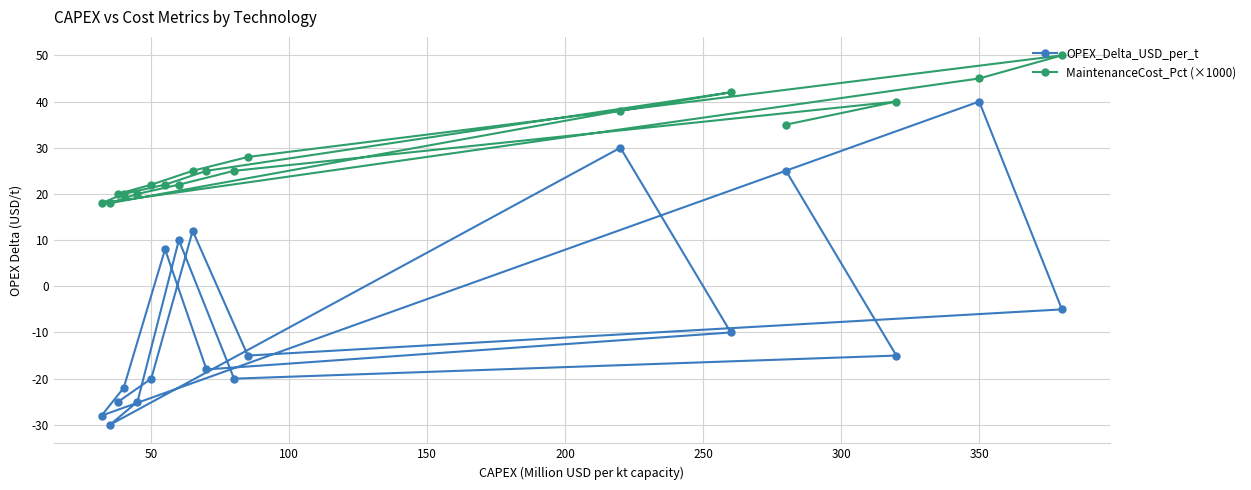

How many lines are shown in the chart?

2